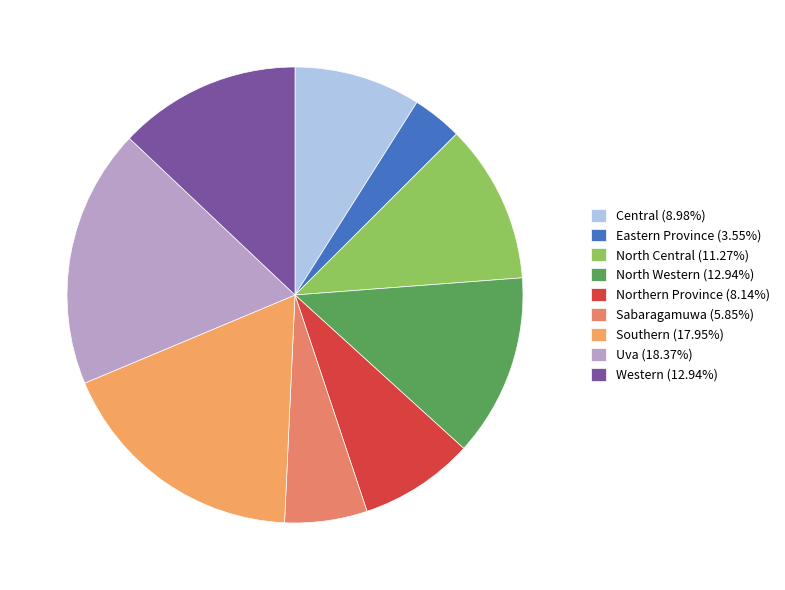

Which slice is the largest?

Uva